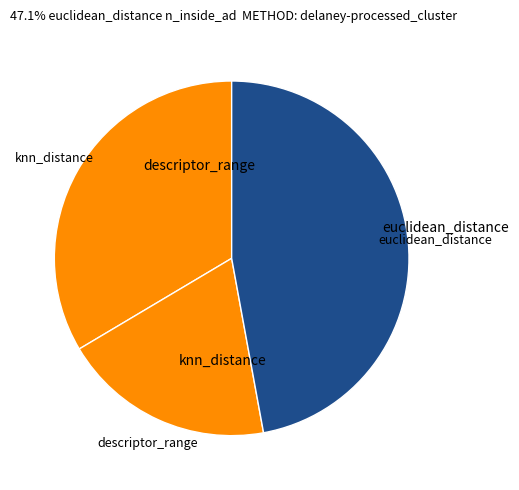

How many slices are in this pie chart?

3